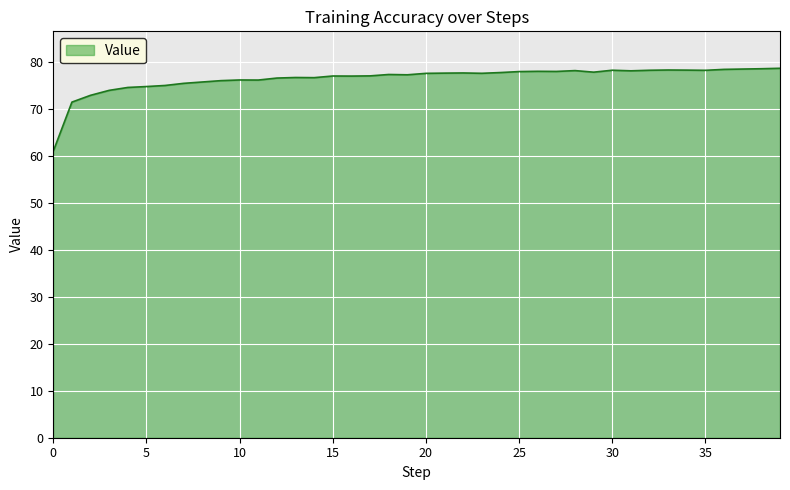

What is the smallest value displayed?

61.1